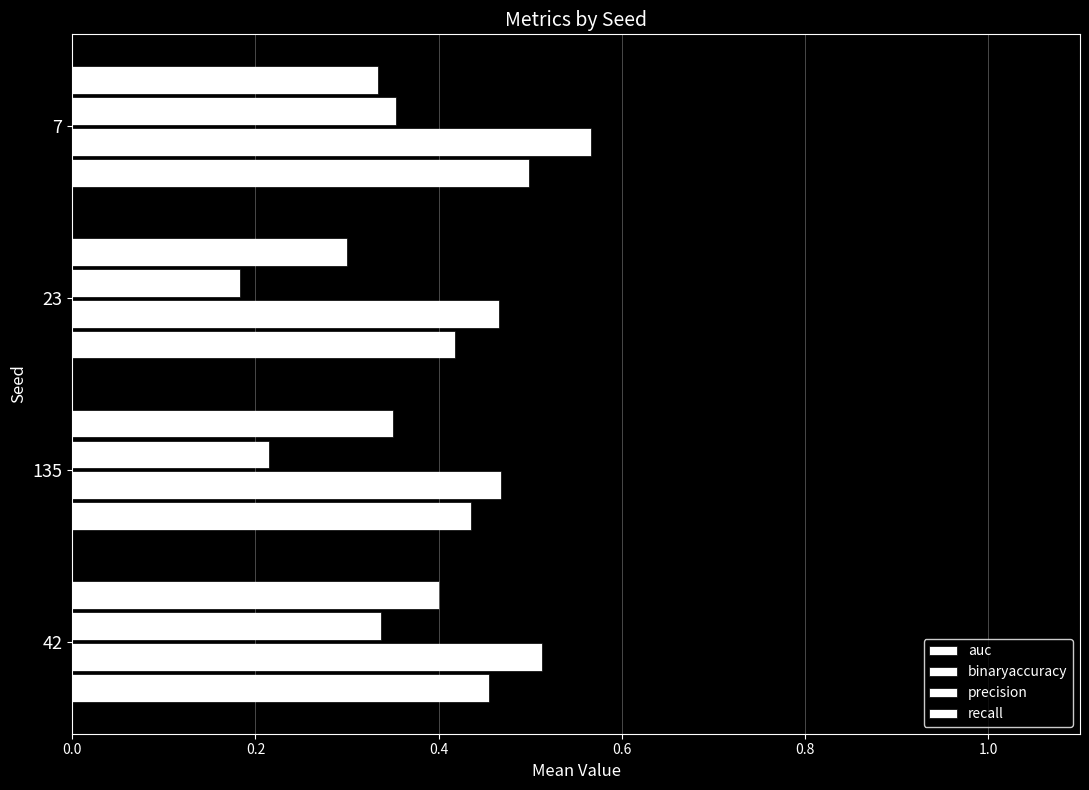

What is the greatest value displayed?

0.6